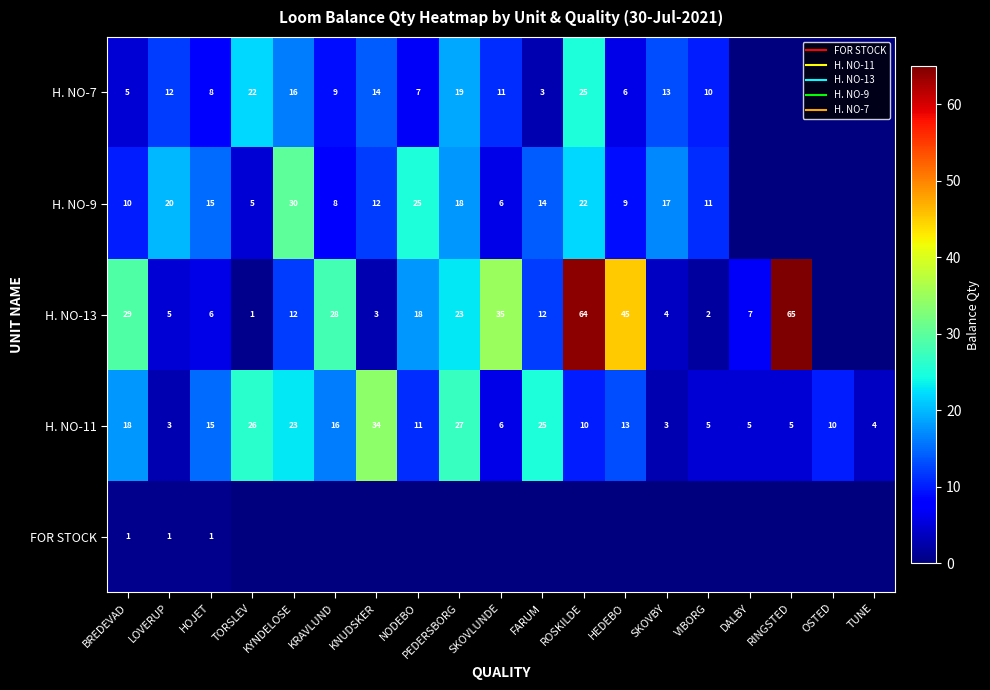

True or false: H. NO-11 has a value of 10 at SKOVLUNDE.

False